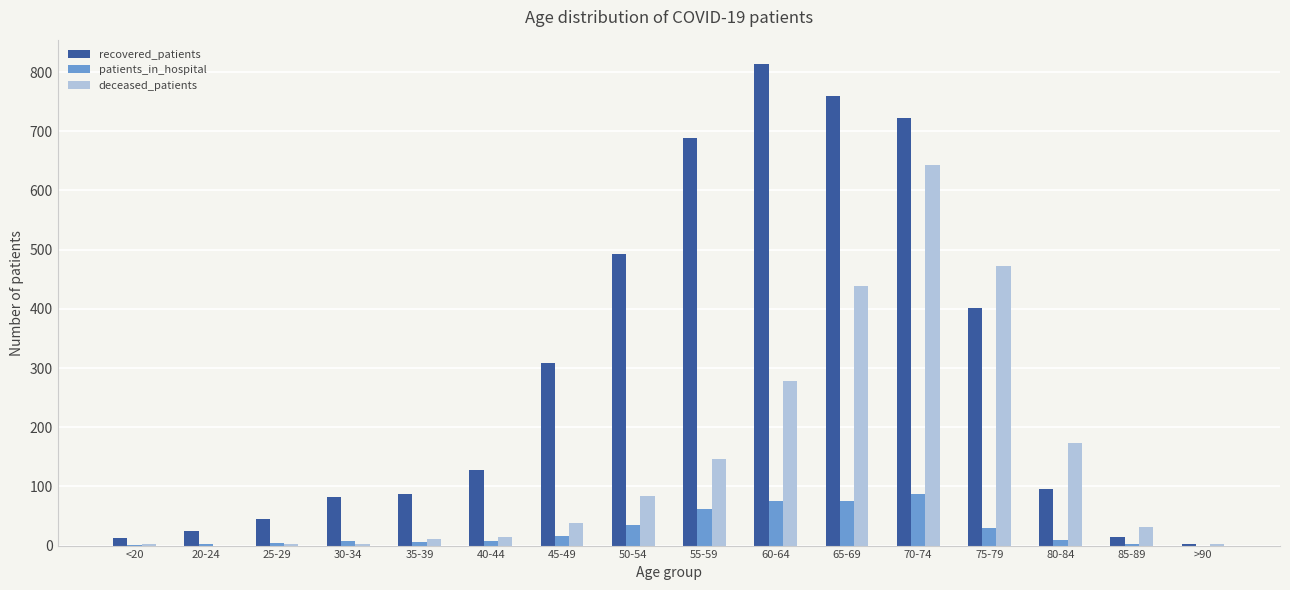

What is the maximum value for deceased_patients?

643